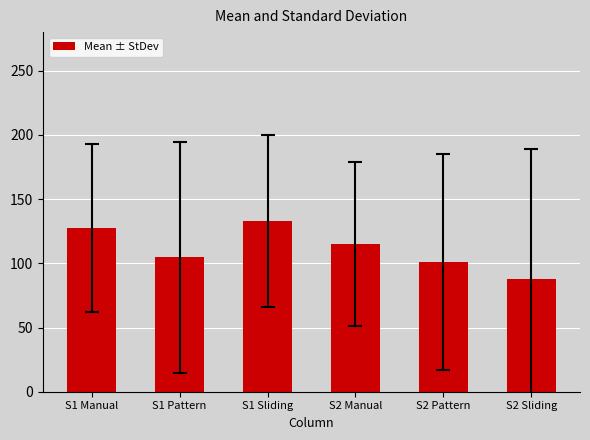

What is the minimum value shown in the chart?

87.8